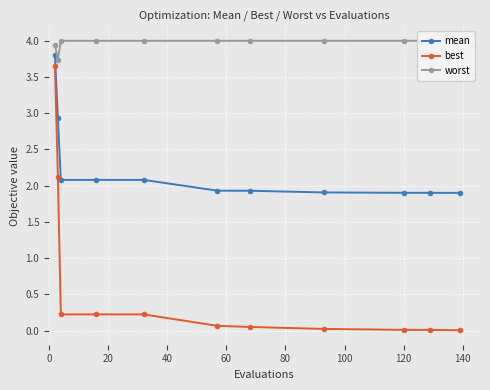

True or false: best and mean intersect in this chart.

False